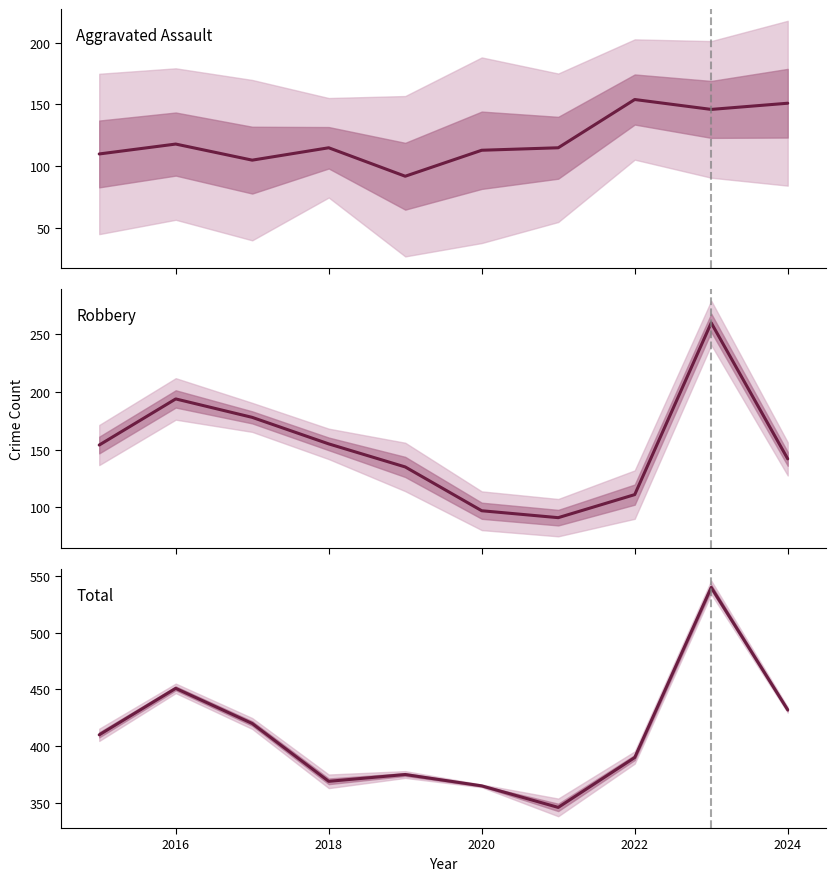

What is the approximate value of Robbery at 2016, to the nearest 5?

195